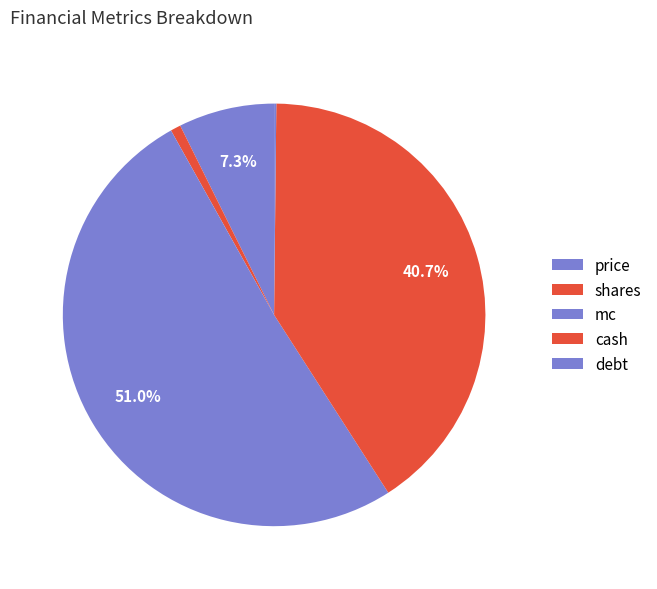

What is the largest slice in the pie chart?

mc